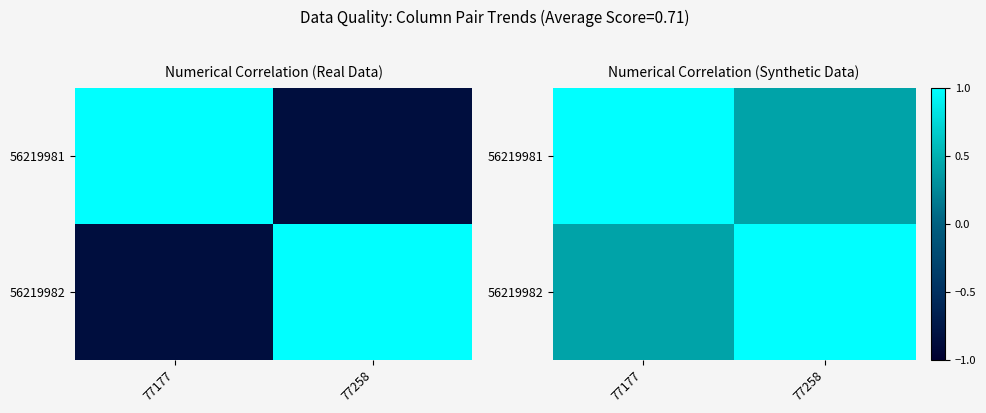

What is the difference between the 56219982 values at 77177 and 77258?

0.6